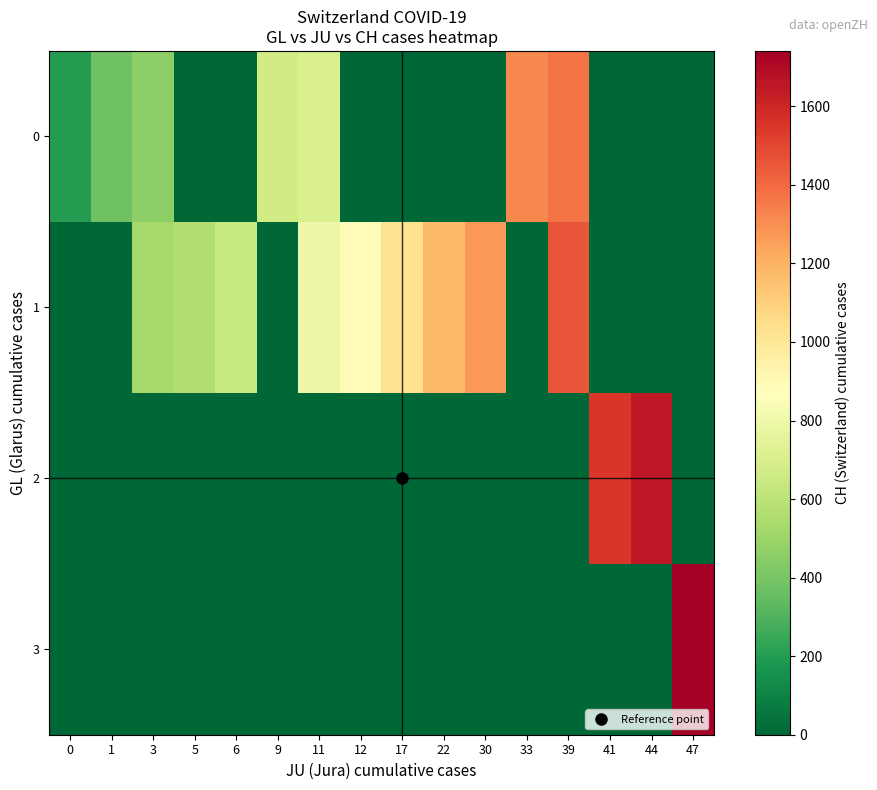

Which label corresponds to the largest value in the chart?

47